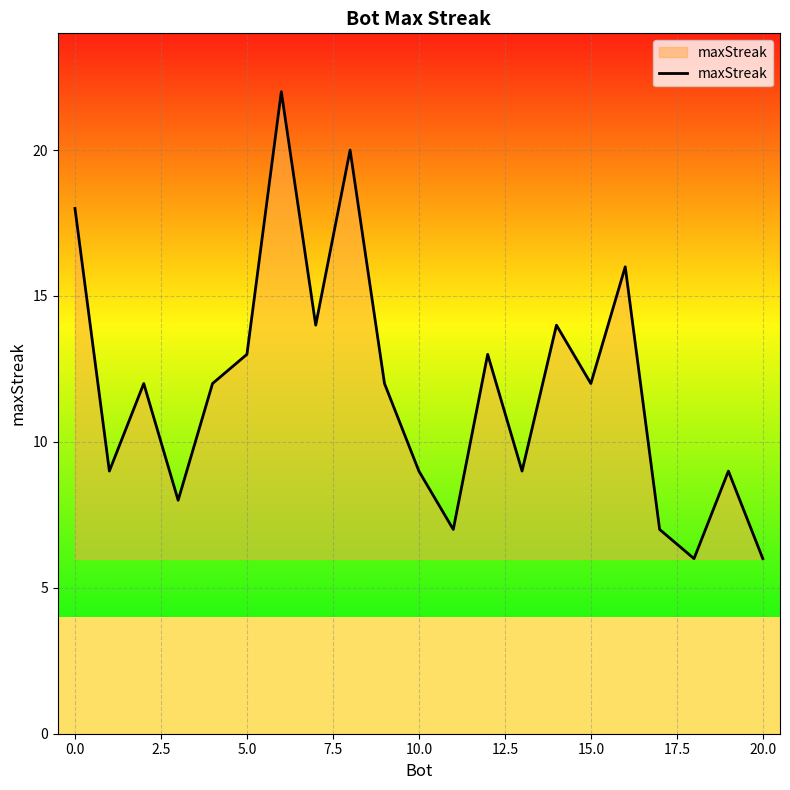

What is the minimum value shown in the chart?

6